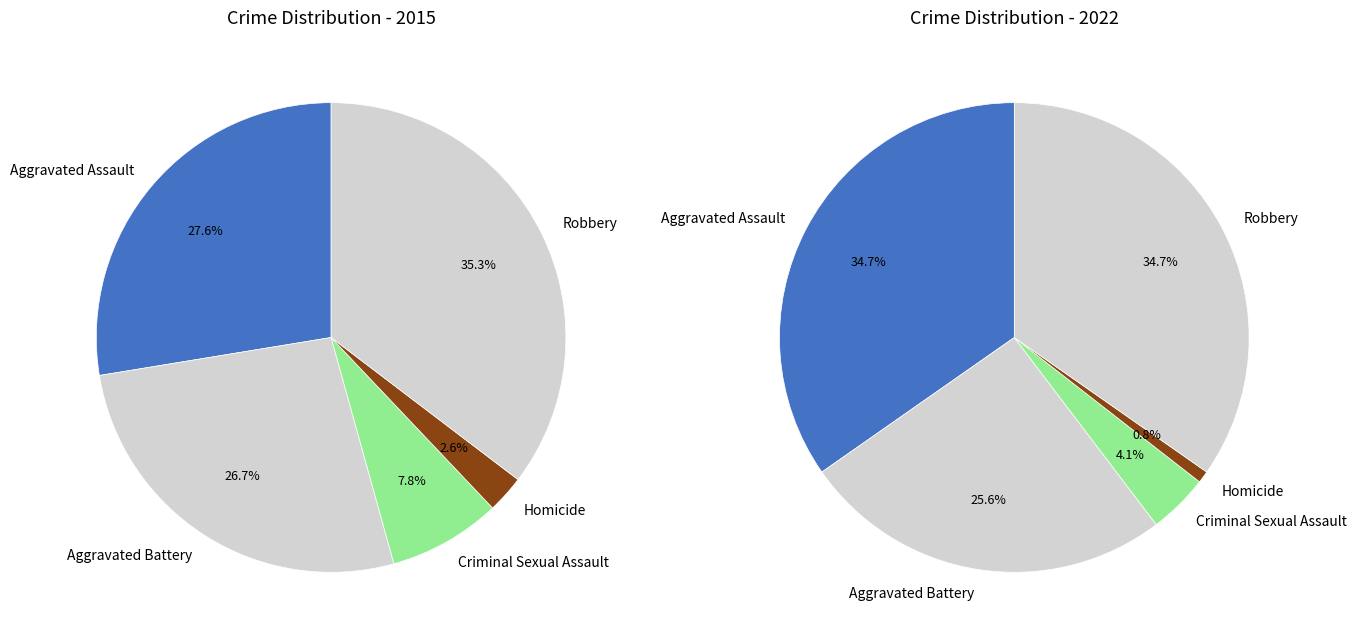

What percentage is NOT represented by 4?

64.7%